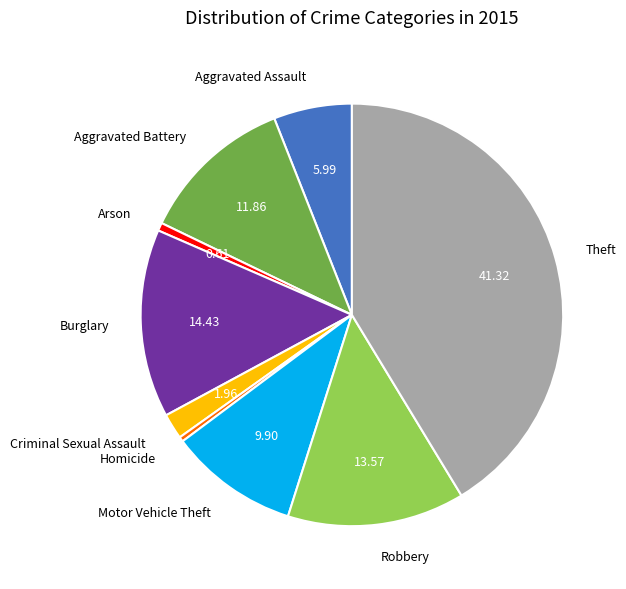

How many segments does this pie chart have?

9